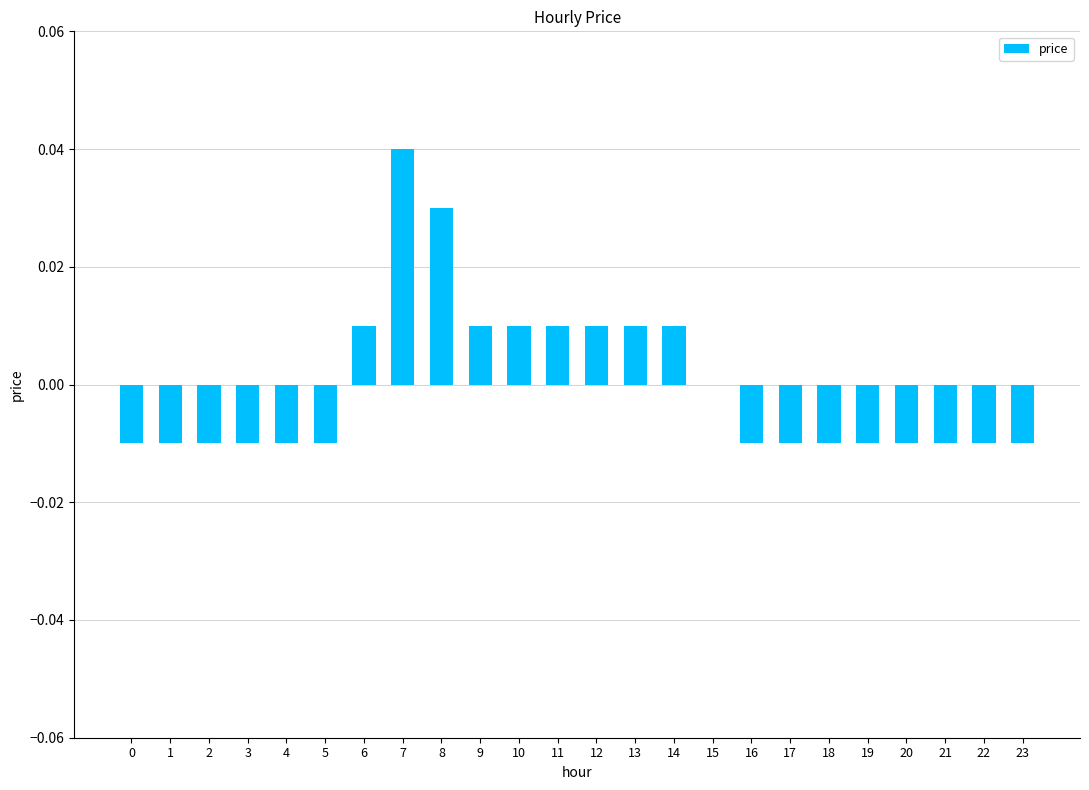

True or false: the data shows -0.0 at 20.

True